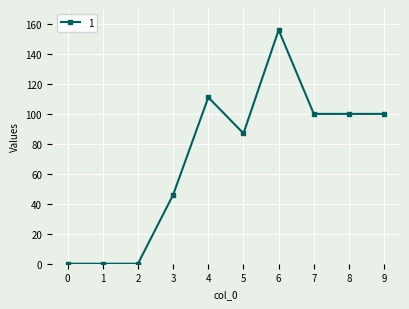

Which label corresponds to the largest value in the chart?

6